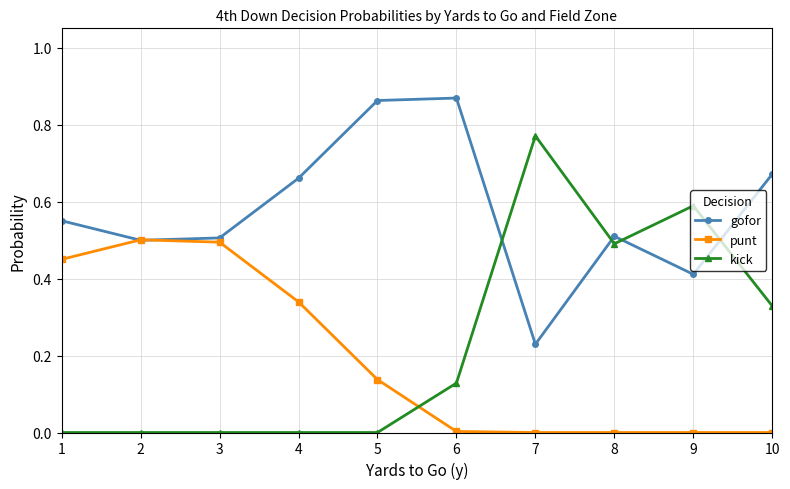

True or false: gofor has more than 0 points higher than both neighbors.

True